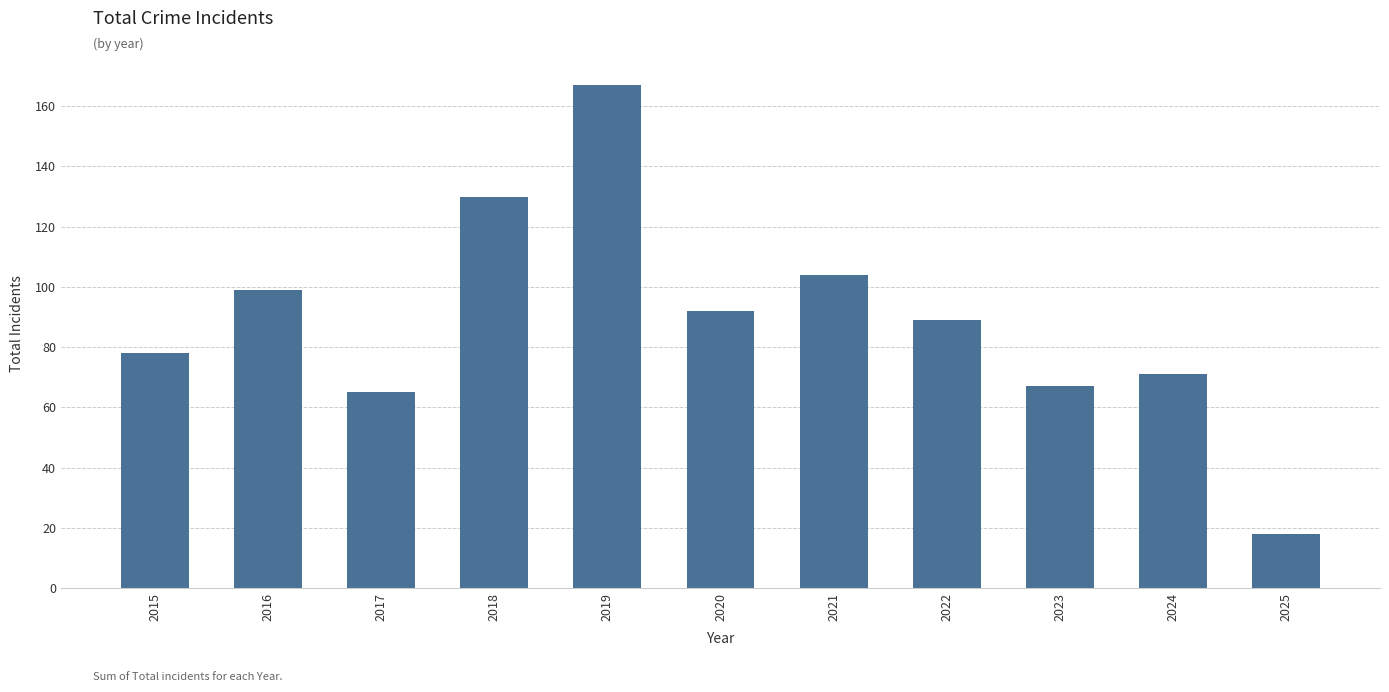

What is the approximate value at 2025, to the nearest 10?

20